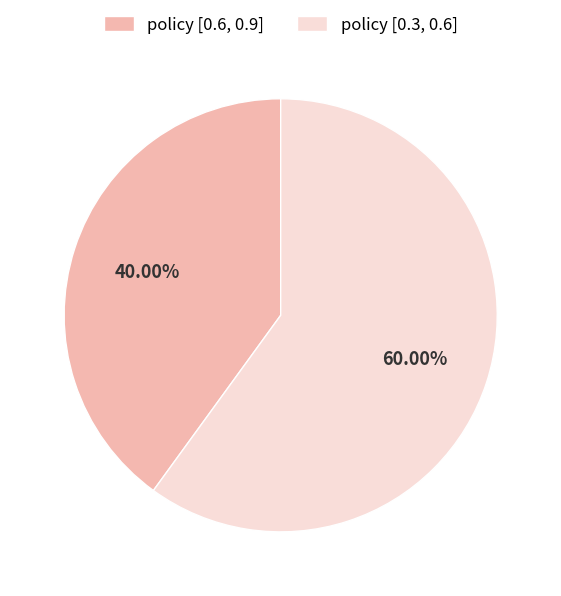

How many segments does this pie chart have?

2